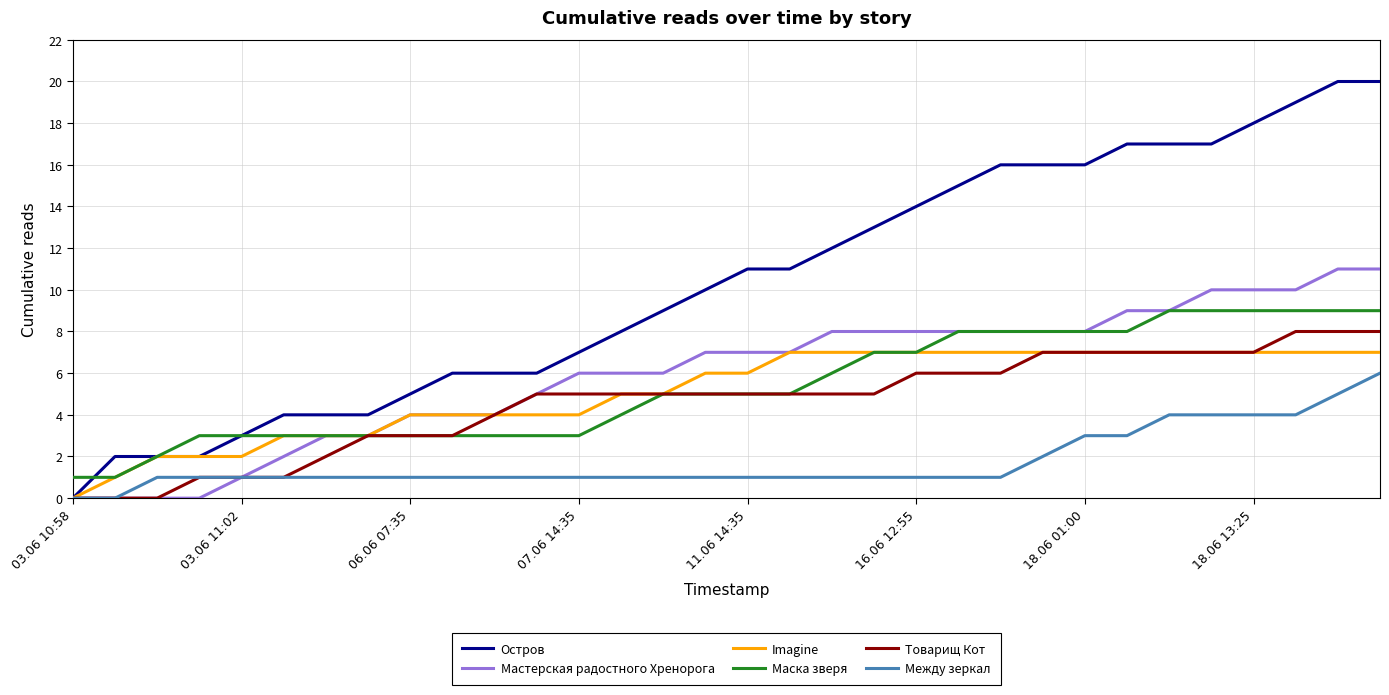

List the series in order of their peak value, lowest first.

Между зеркал, Imagine, Товарищ Кот, Маска зверя, Мастерская радостного Хренорога, Остров